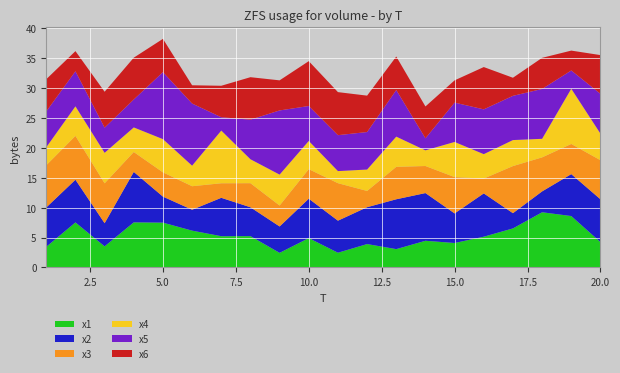

Reading left to right, what are all the values shown in this chart?

x1: 3.4	7.5	3.5	7.5	7.5	6.2	5.2	5.2	2.4	4.9	2.5	3.9	3.1	4.5	4.1	5.1	6.5	9.2	8.6	4.2
x2: 6.6	7.1	3.9	8.4	4.4	3.5	6.4	4.8	4.4	6.6	5.4	6.2	8.3	8.0	4.9	7.2	2.5	3.5	7.0	7.2
x3: 7.1	7.3	6.7	3.3	4.1	3.9	2.4	4.0	3.5	4.9	6.3	2.7	5.4	4.5	6.1	2.5	7.9	5.7	5.0	6.5
x4: 3.0	4.9	5.1	4.1	5.6	3.4	8.8	4.0	5.2	4.7	2.0	3.6	5.1	2.6	5.9	4.1	4.4	3.1	9.2	4.4
x5: 6.0	5.9	4.2	4.7	11.2	10.4	2.2	6.6	10.7	5.8	6.0	6.3	7.8	2.0	6.6	7.5	7.4	8.3	3.1	6.7
x6: 5.4	3.4	6.0	7.0	5.6	3.1	5.3	7.1	5.0	7.5	7.2	6.1	5.6	5.3	3.7	7.1	3.0	5.2	3.3	6.5